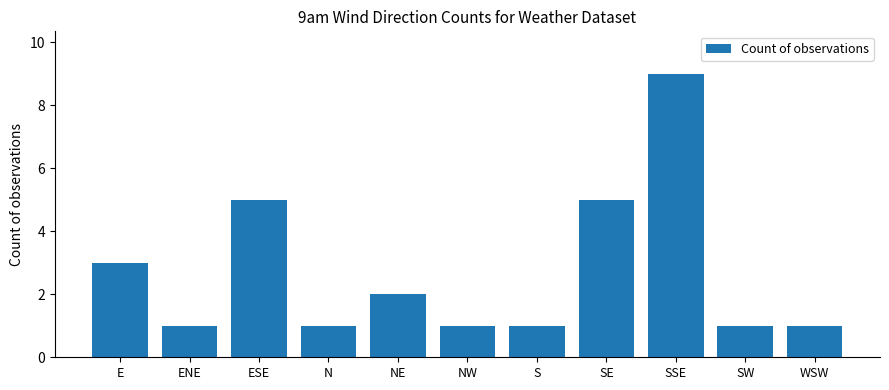

Which has a higher value, S or ESE?

ESE